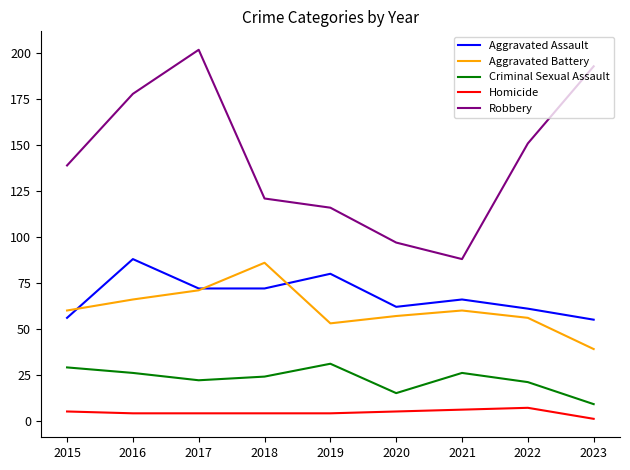

In Robbery, how many points are lower than both neighbors (excluding endpoints)?

1